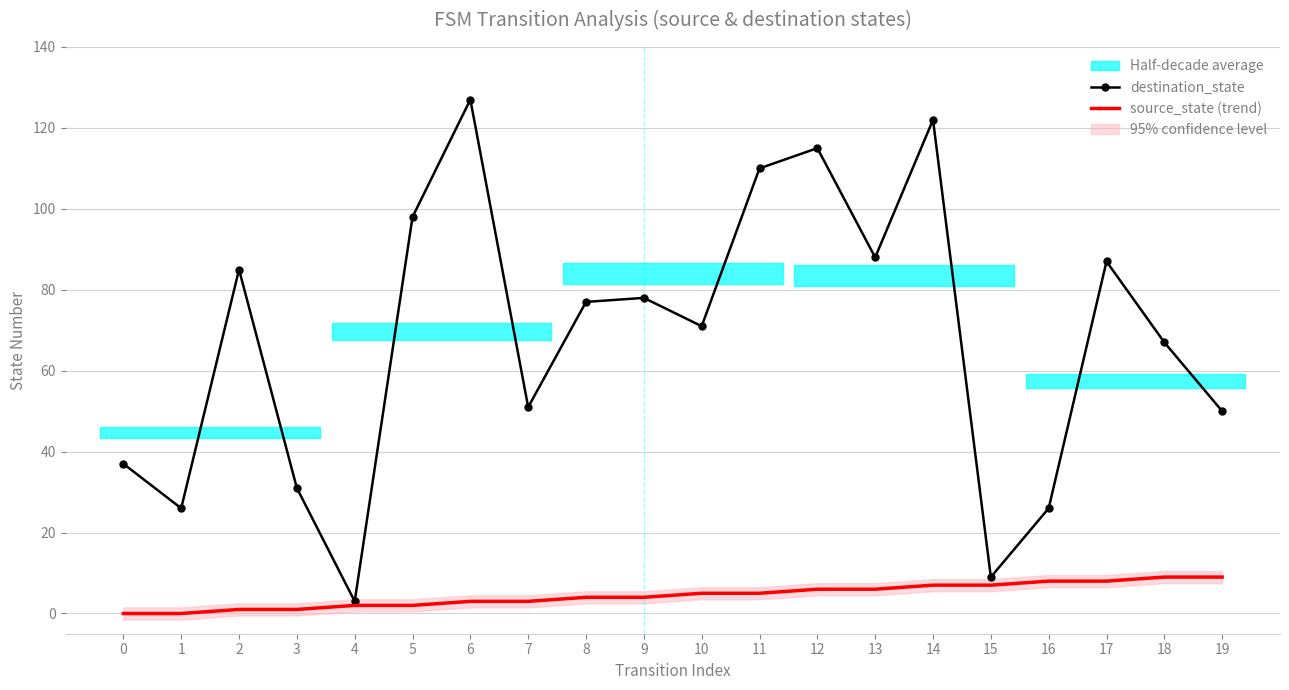

At which label is destination_state closest to 65?

18